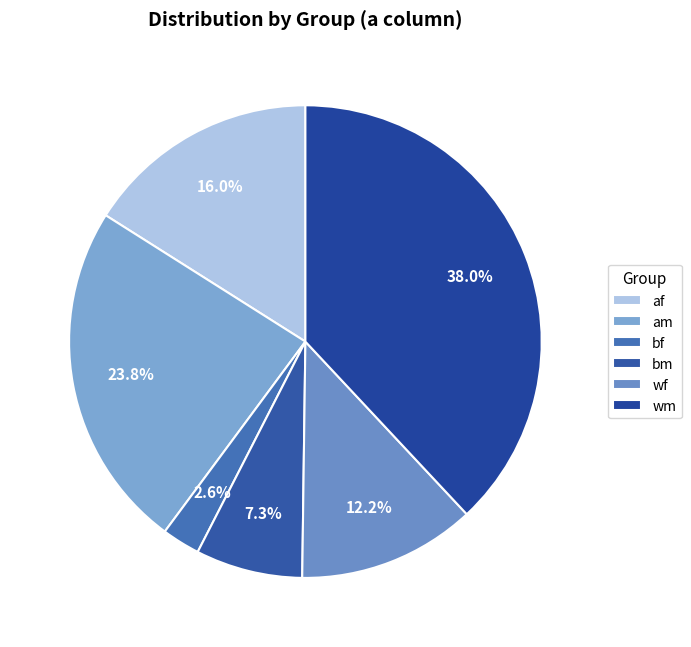

Rank the categories by value from lowest to highest.

bf, bm, wf, af, am, wm